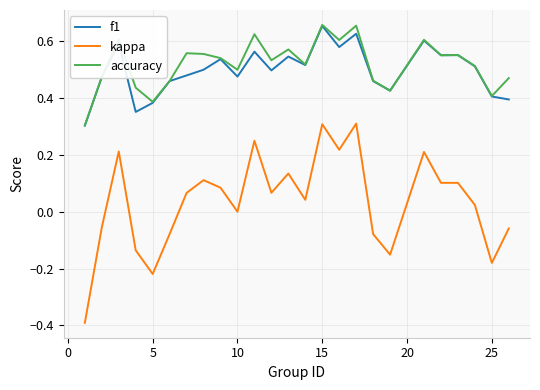

Count the number of categories in the chart.

25